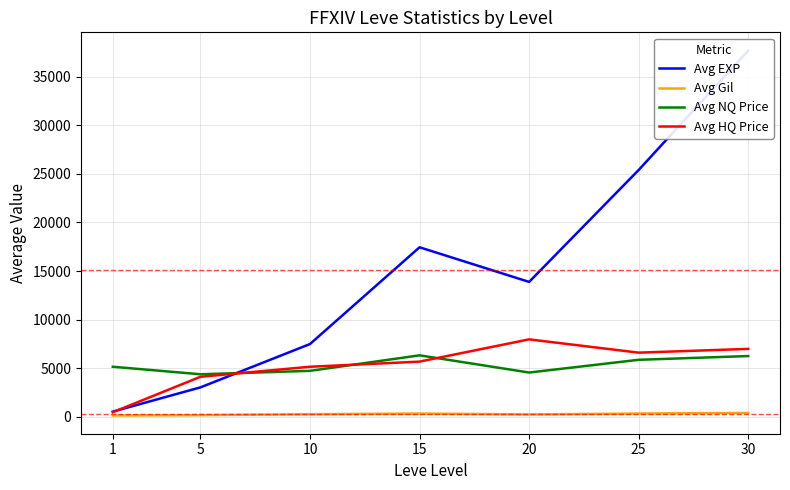

In Avg HQ Price, how many points are higher than both neighbors (excluding endpoints)?

1